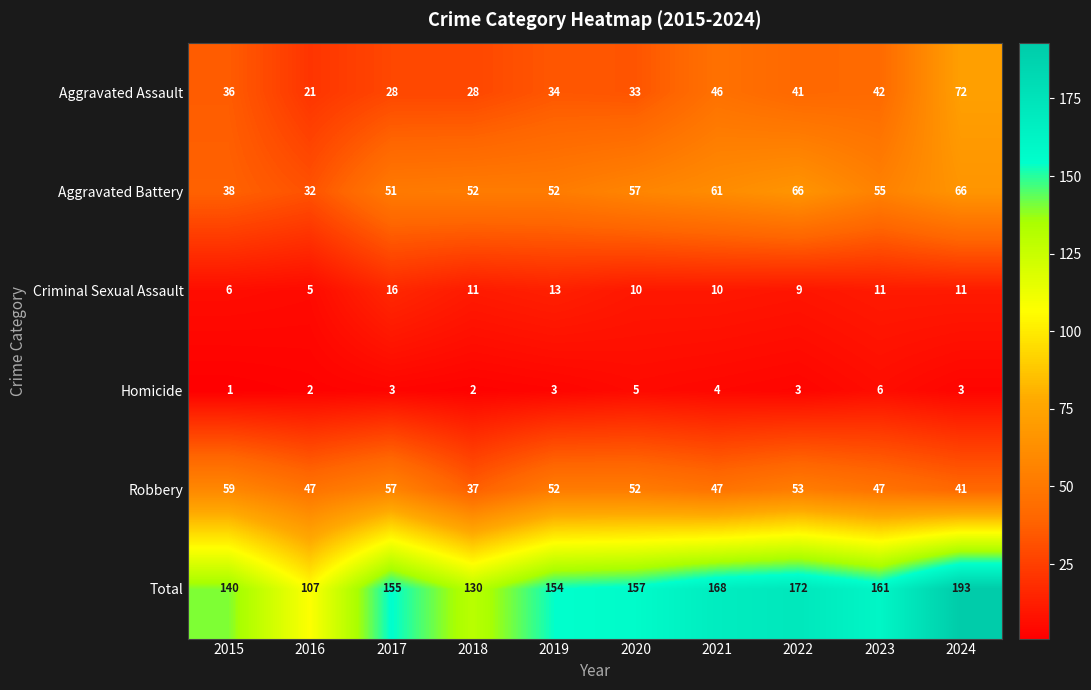

What is the sum of the Aggravated Battery values at 2019 and 2024?

118